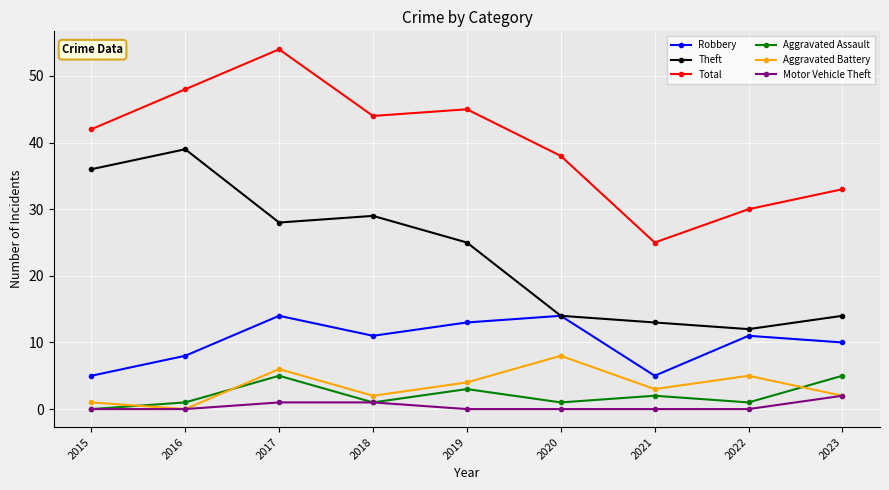

What value does the Aggravated Battery series have at 2015?

1